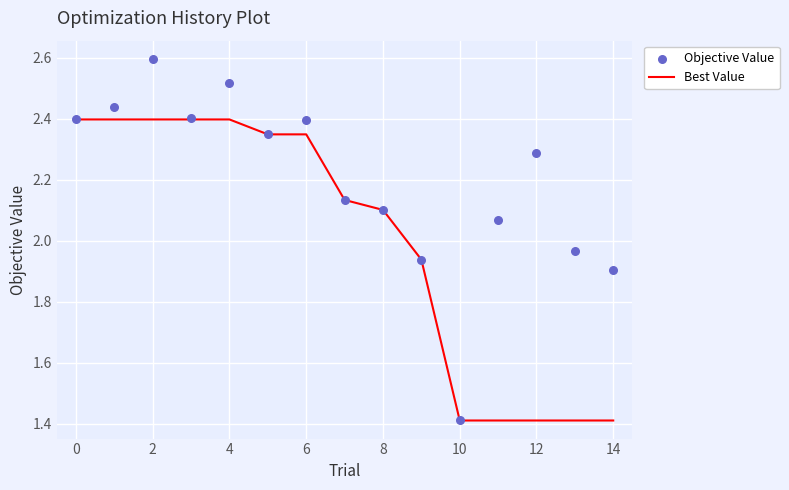

Is the value of Best Value at 14 greater than the value of Objective Value at 12?

No